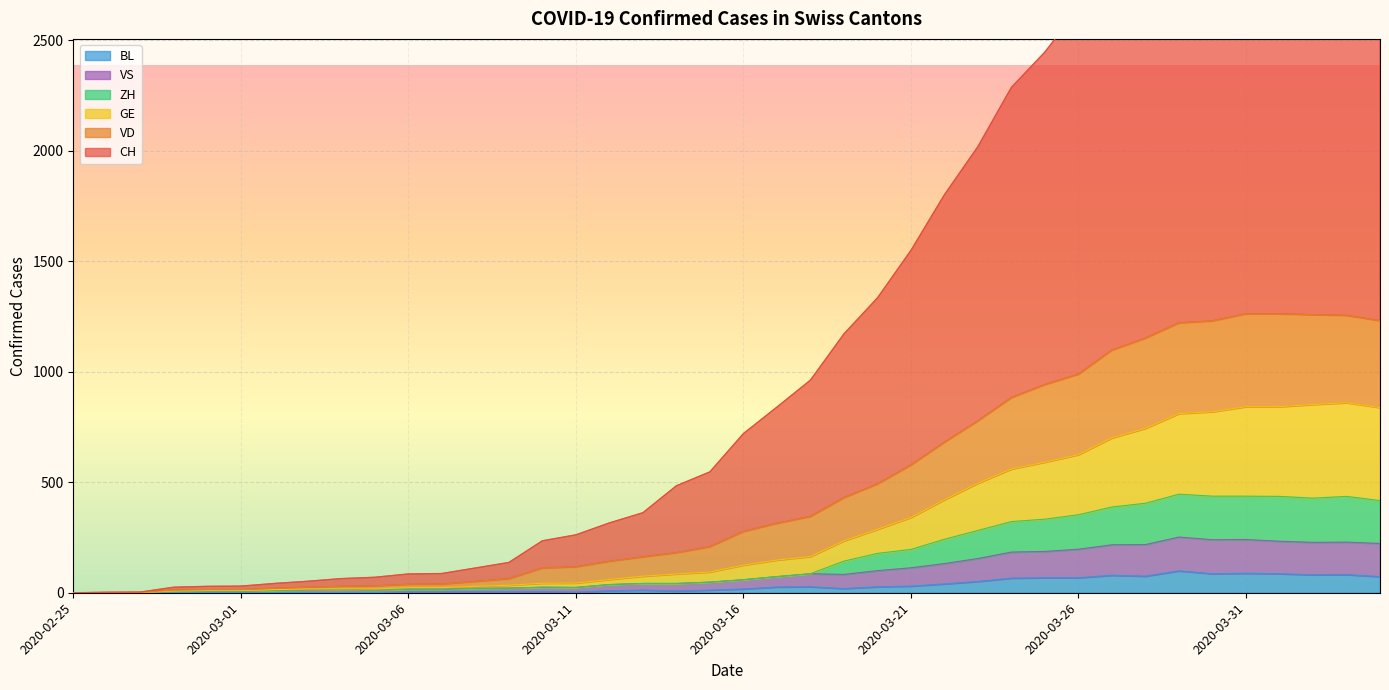

What position from the right is 2020-03-20?

16